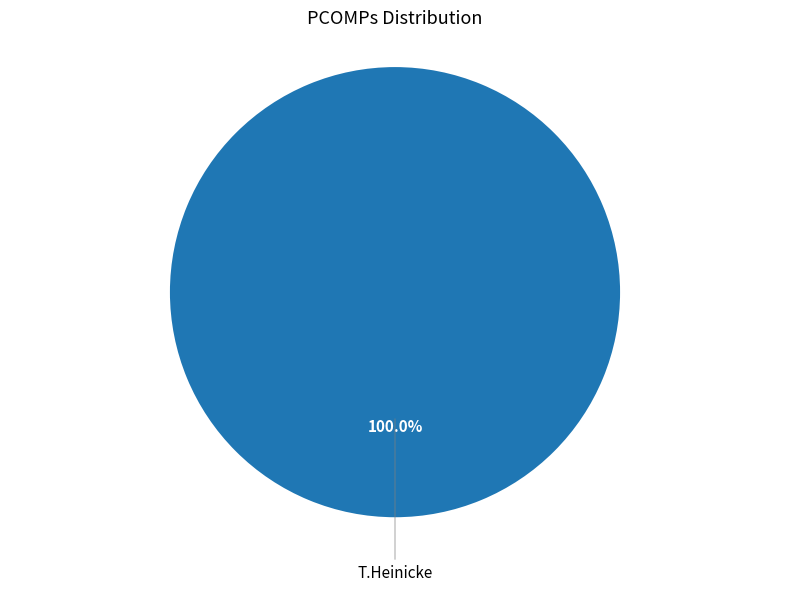

Is there any slice that represents more than half of the pie?

Yes